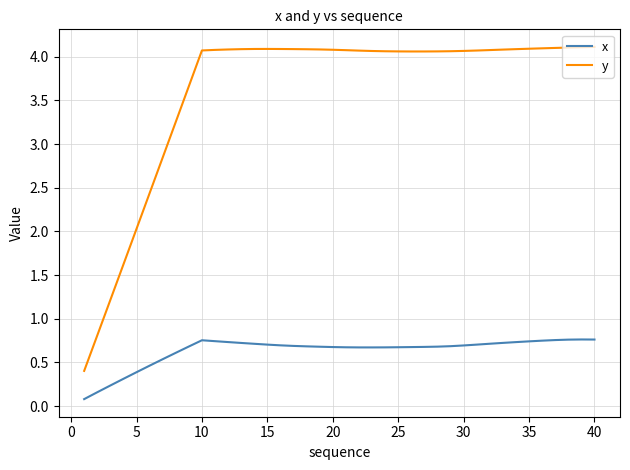

How many lines are shown in the chart?

2